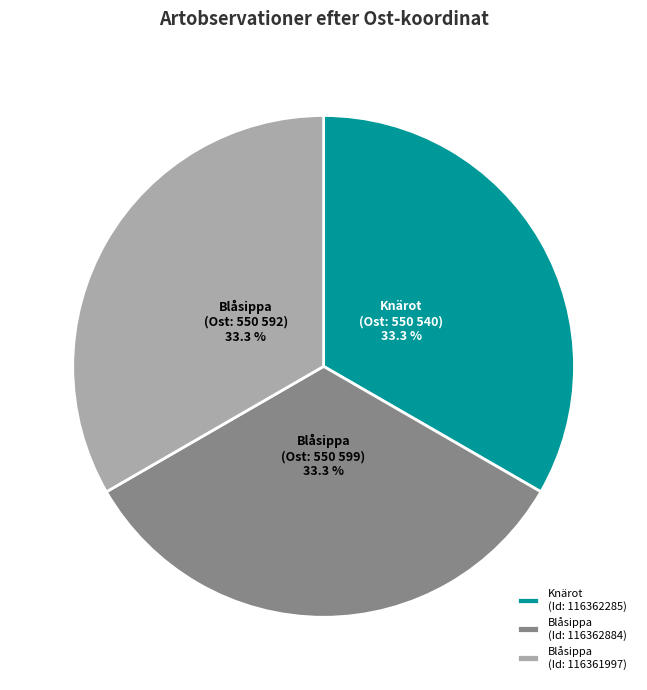

Does any single category account for the majority?

No